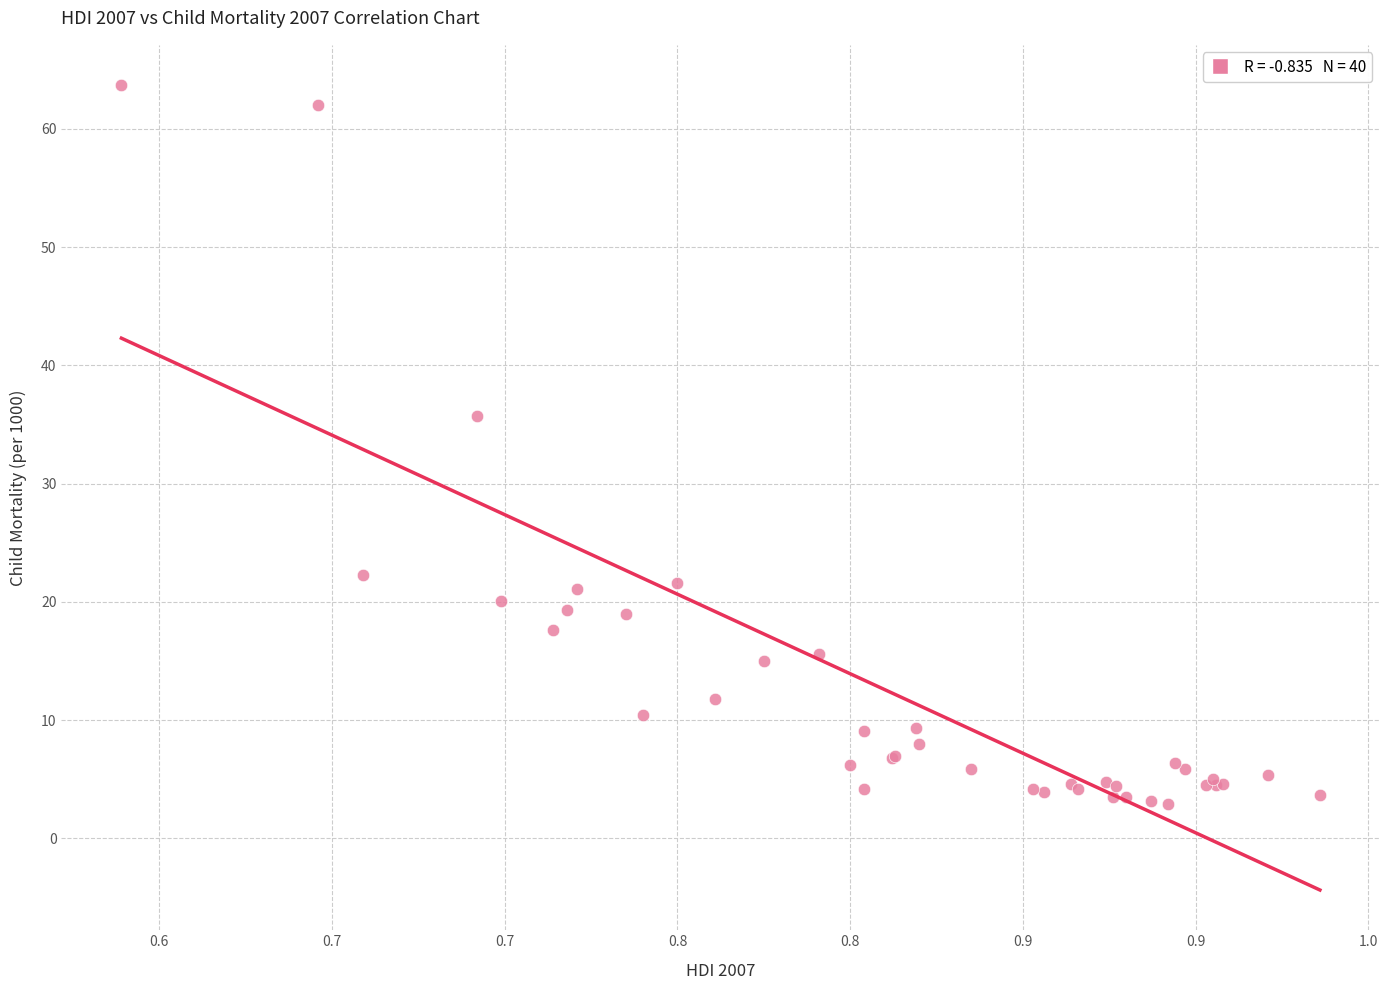

What Y value in the scatter plot is closest to 33?

35.7